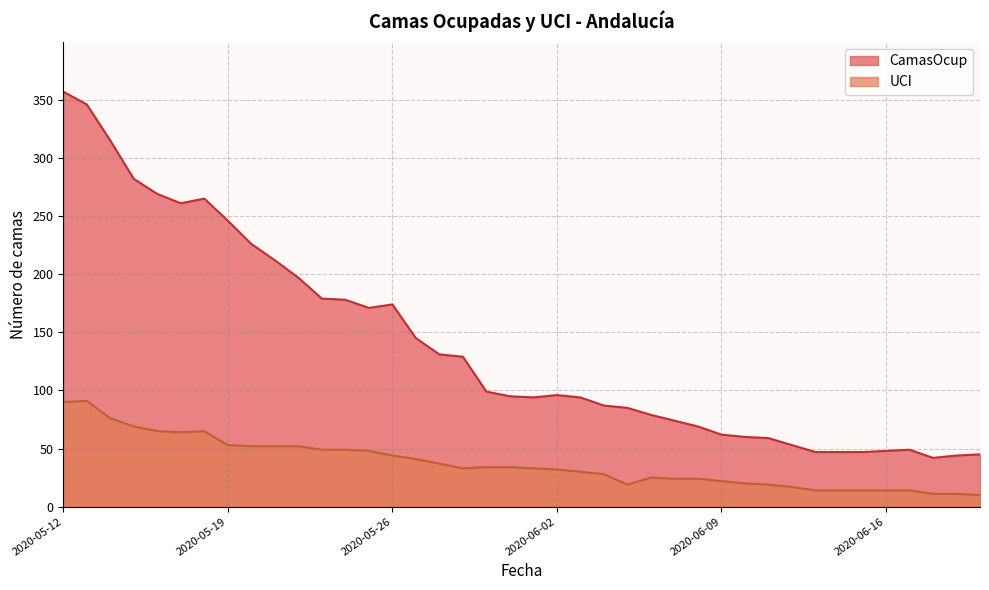

Which label corresponds to the smallest value in the chart?

2020-06-20